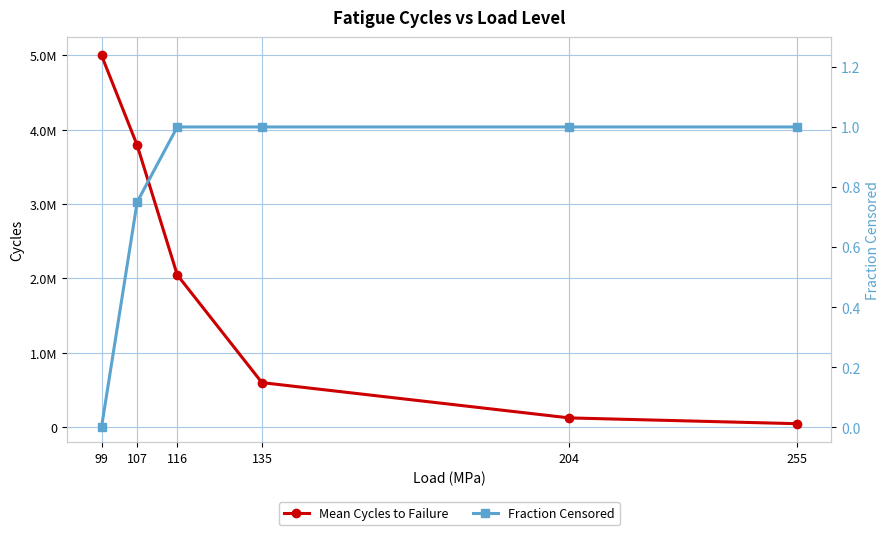

What is the total value across all series at 135?

597818.5